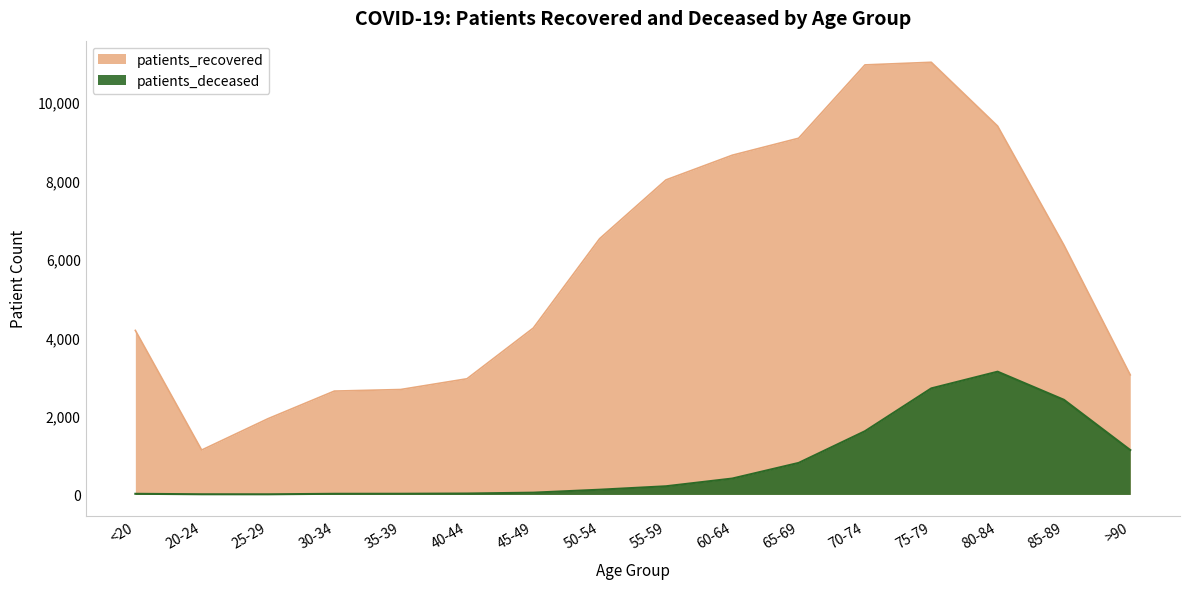

At which category does patients_recovered reach its first local valley?

20-24